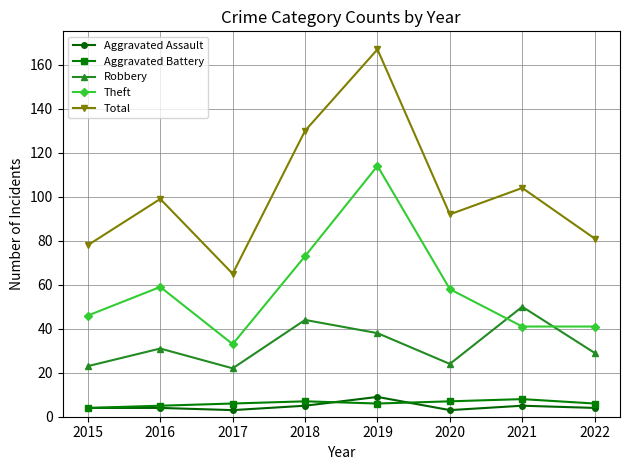

Reading left to right, list all the values displayed in this chart.

Aggravated Assault: 4	4	3	5	9	3	5	4
Aggravated Battery: 4	5	6	7	6	7	8	6
Robbery: 23	31	22	44	38	24	50	29
Theft: 46	59	33	73	114	58	41	41
Total: 78	99	65	130	167	92	104	81